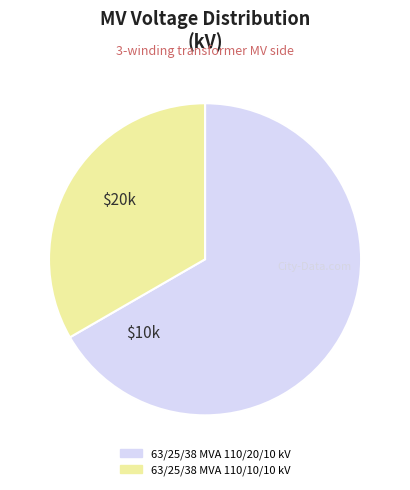

What is the ratio of the value at 63/25/38 MVA 110/10/10 kV to the value at 63/25/38 MVA 110/20/10 kV?

0.5